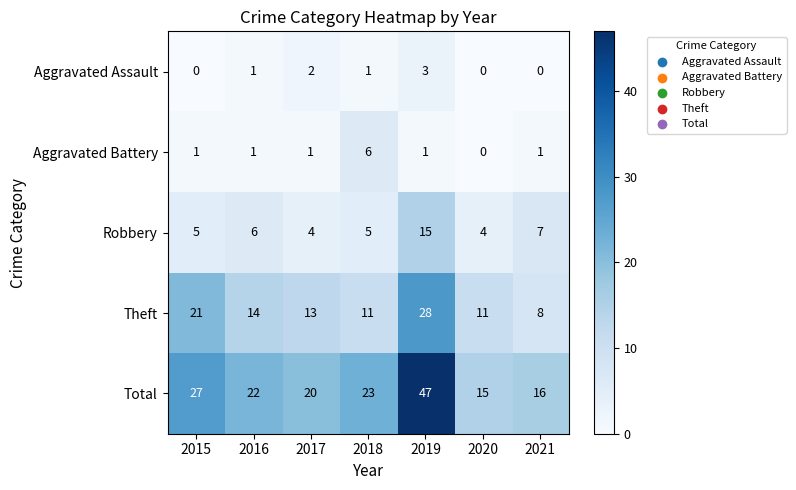

The value of Aggravated Assault at 2016 is 0. True or false?

False